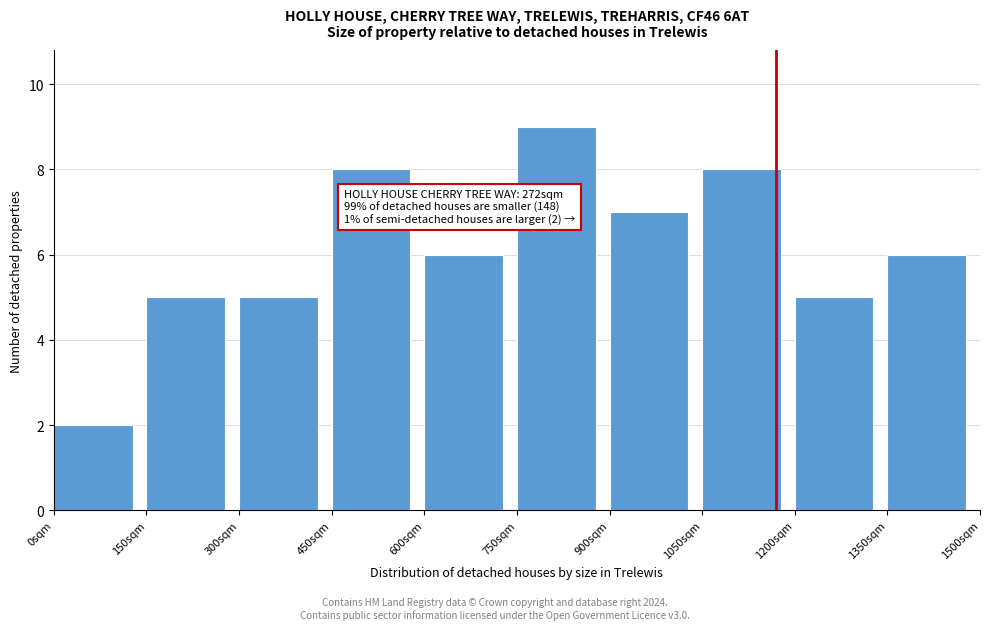

Which range on the x-axis has the tallest bar?

750 to 900